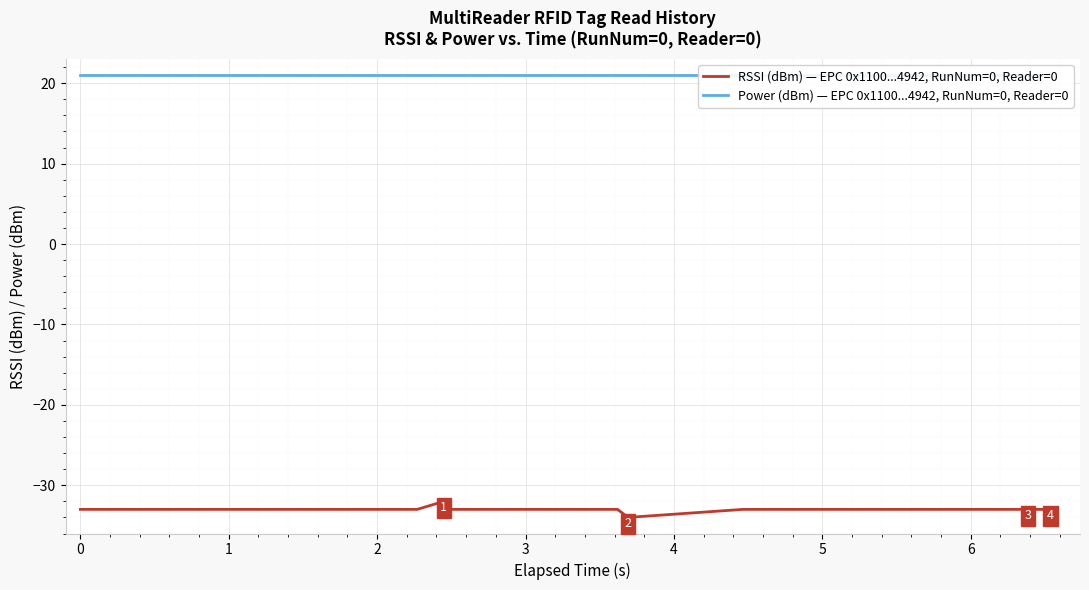

Is it true that Power (dBm) — EPC 0x1100...4942, RunNum=0, Reader=0 equals 33 at 16?

False